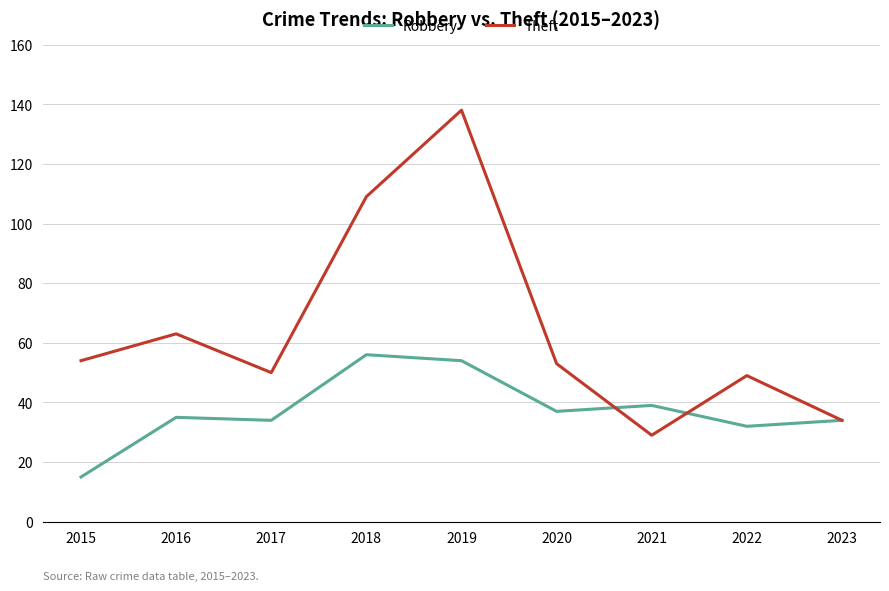

Where do Theft and Robbery first cross each other?

2020 and 2021